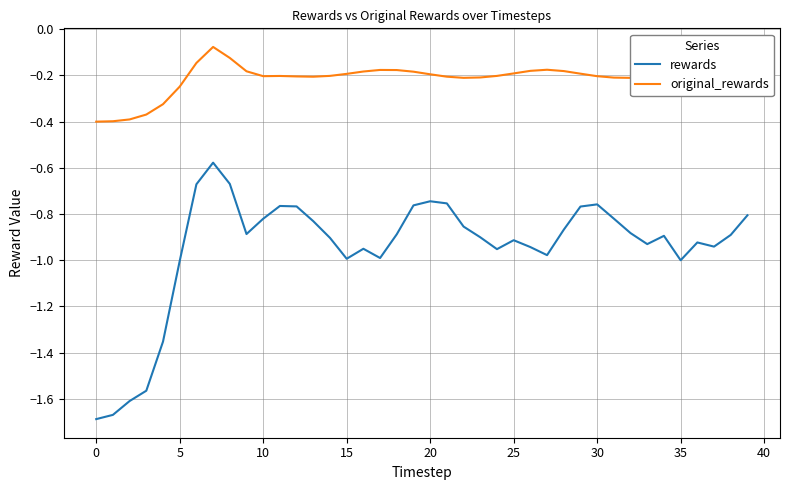

Which series has the largest total across all categories?

original_rewards